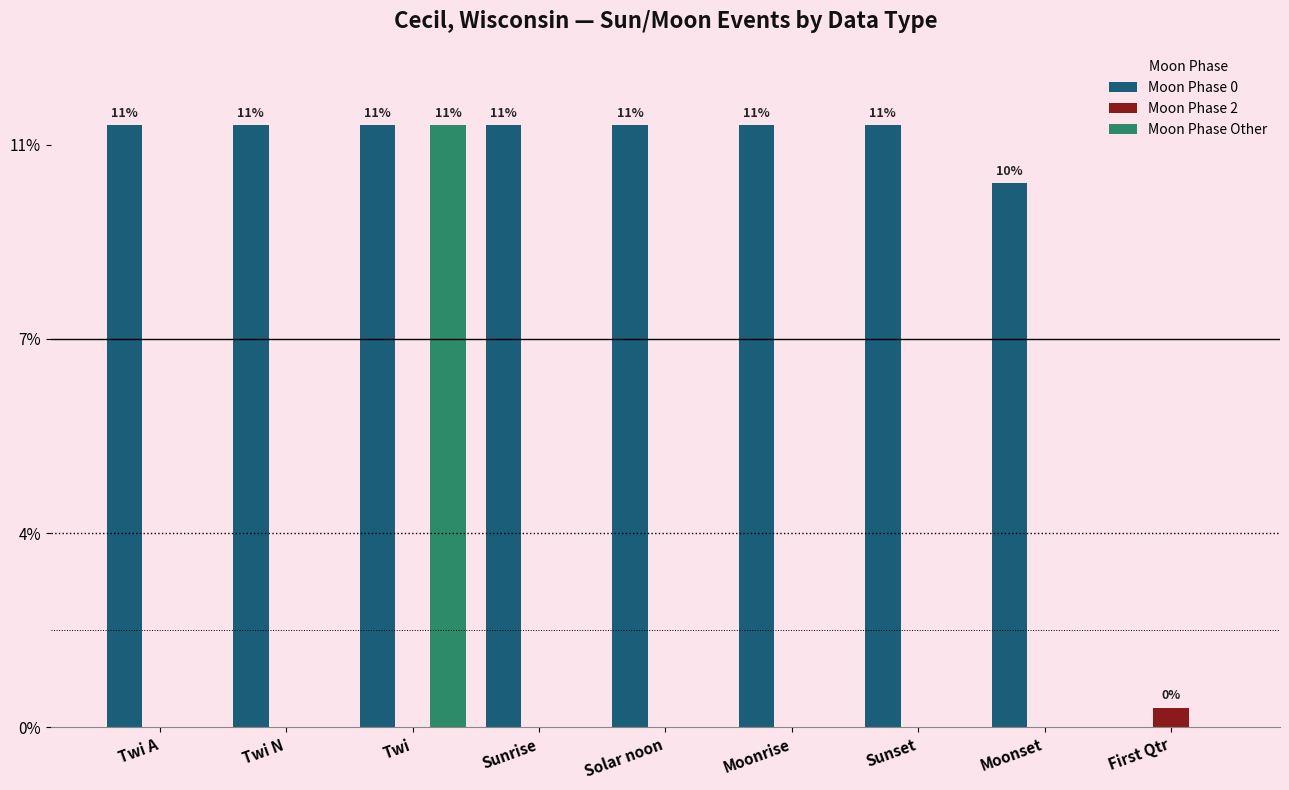

What are all the series names shown in the legend?

Moon Phase 0, Moon Phase 2, Moon Phase Other